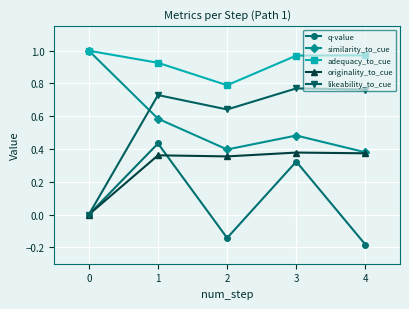

What are all the series names shown in the legend?

q-value, similarity_to_cue, adequacy_to_cue, originality_to_cue, likeability_to_cue